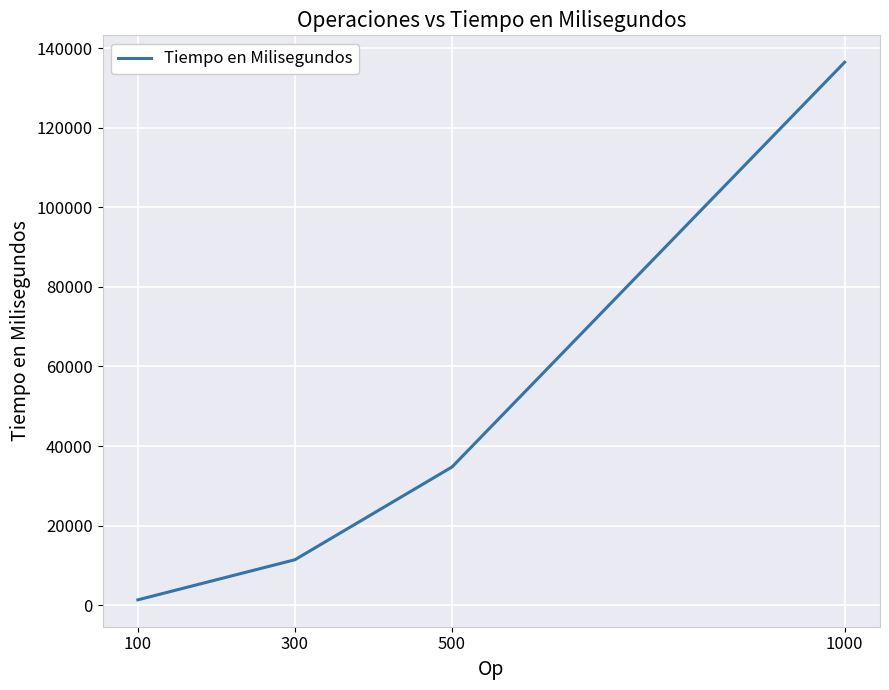

Count the number of categories in the chart.

4